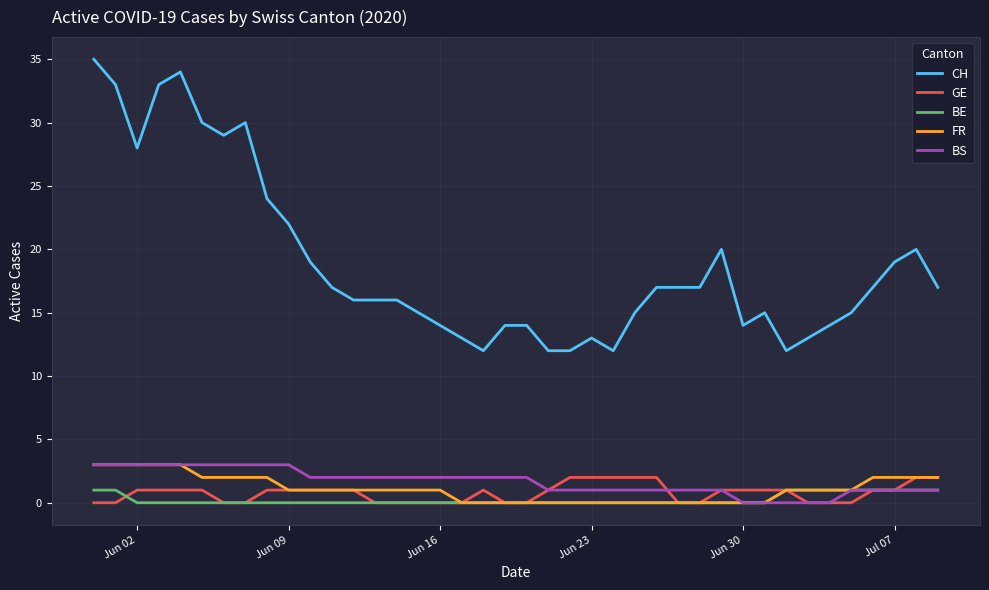

True or false: CH and BS intersect in this chart.

False